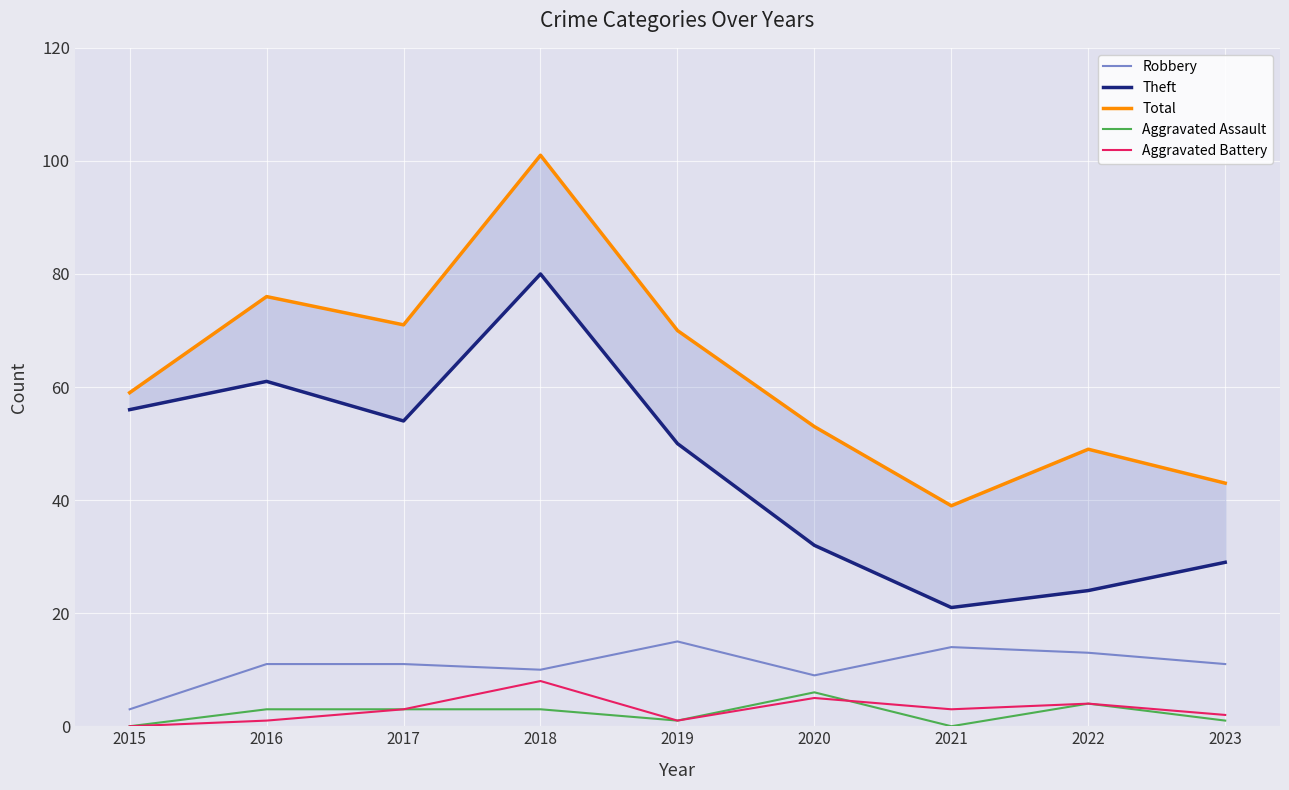

Where is Theft nearest to the value 50?

2019